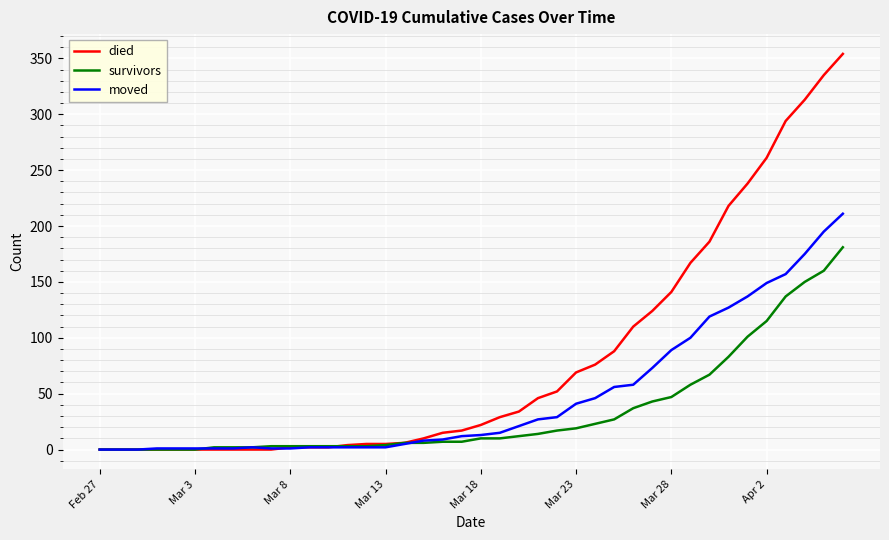

After their last crossing, which series has the higher values: survivors or moved?

moved